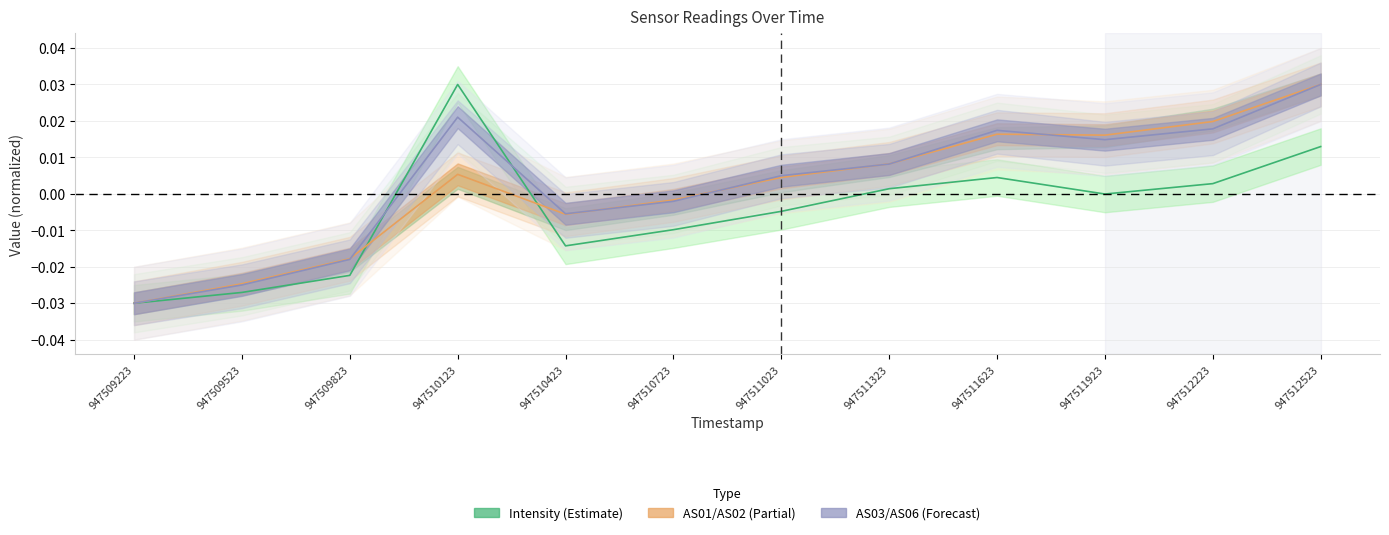

Where is the first local maximum for AS02?

947510123